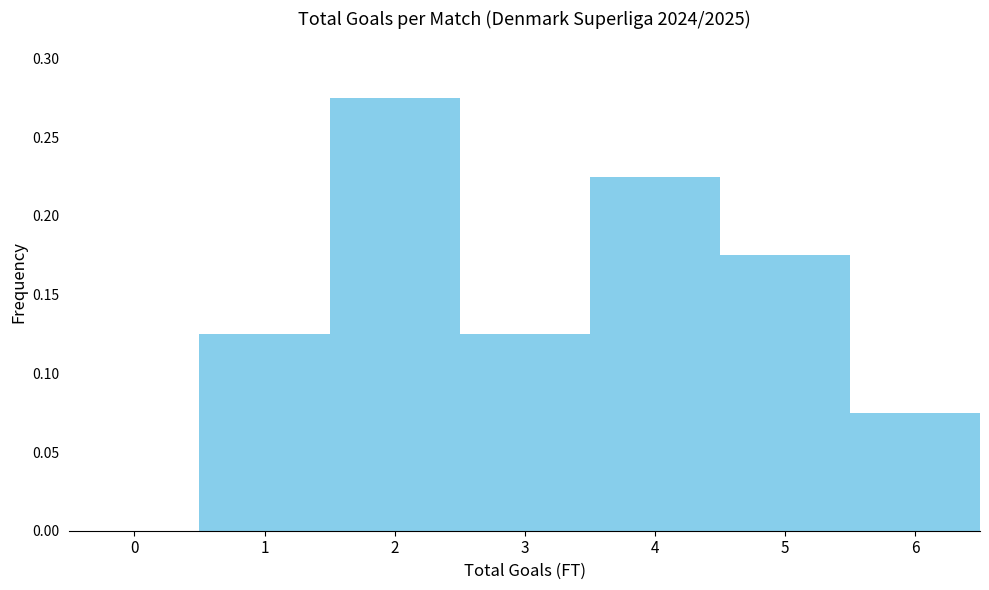

What is the sum of all values?

1.0